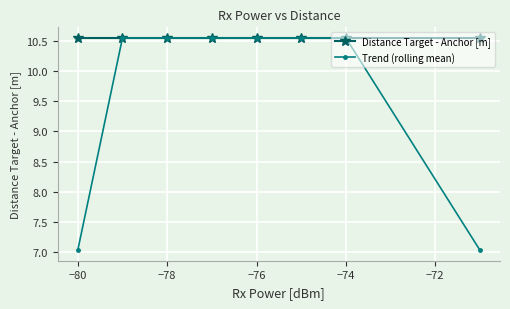

What is the smallest value displayed?

7.0